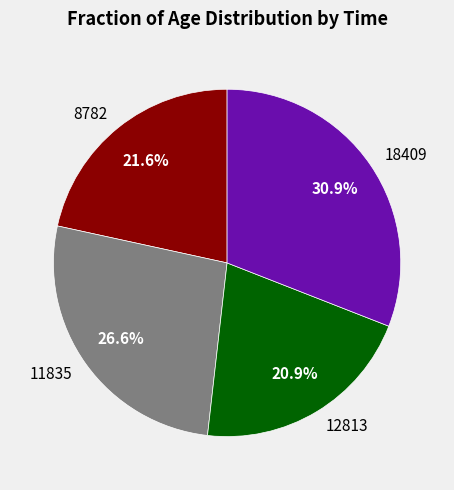

What percentage is the 8782 slice, to the nearest percent?

22%